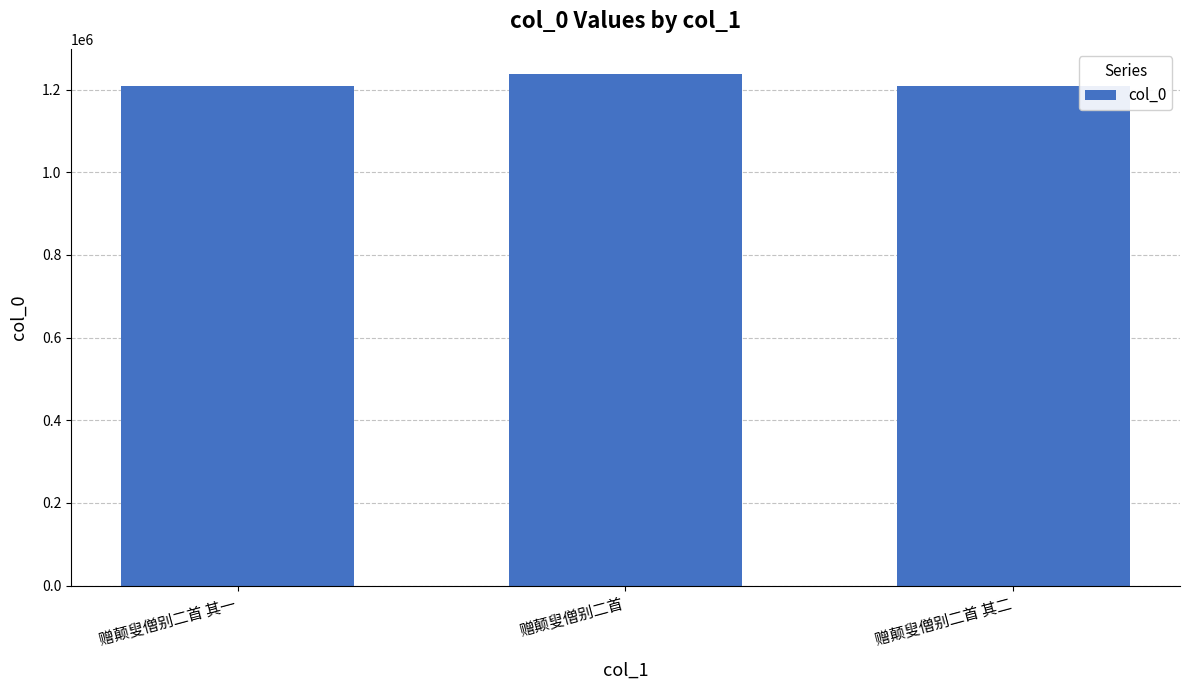

What is the label of the 1st bar from the left?

赠颠叟僧别二首 其一